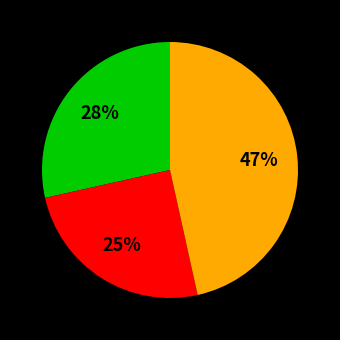

Is there a majority slice in this chart?

No